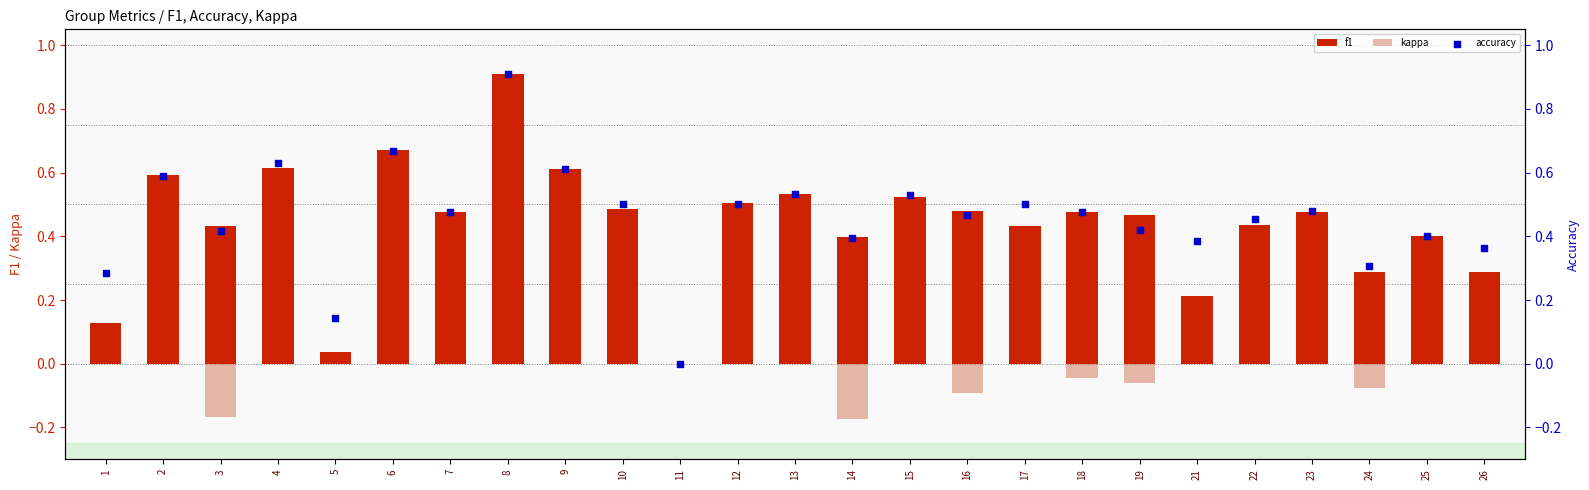

What is the total value across all series at 4?

1.5